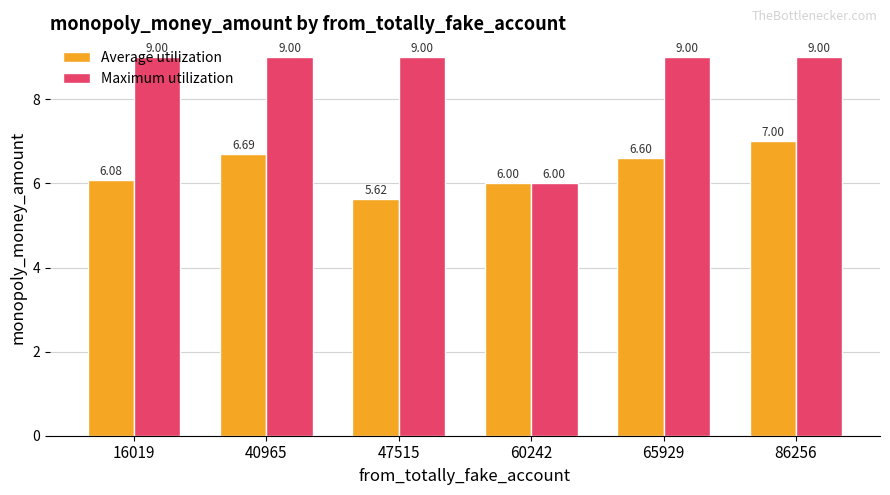

Which series has the widest spread of values?

Maximum utilization